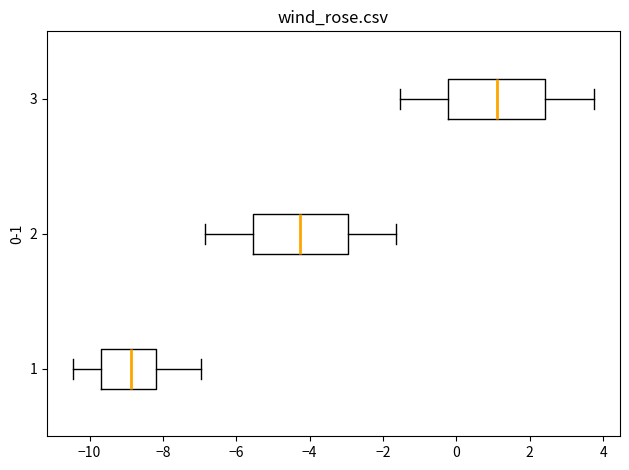

Where is the right edge of the box at y = 3 on the x-axis? The values are not printed on the chart, so give them approximately, as read against the axis.

2.4